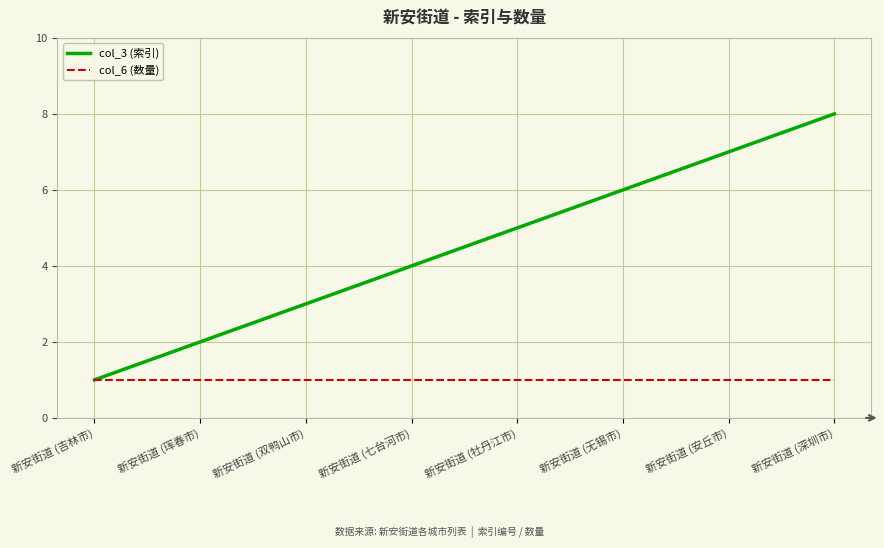

Rank the series at 新安街道 (七台河市) from highest to lowest value.

col_3 (索引), col_6 (数量)